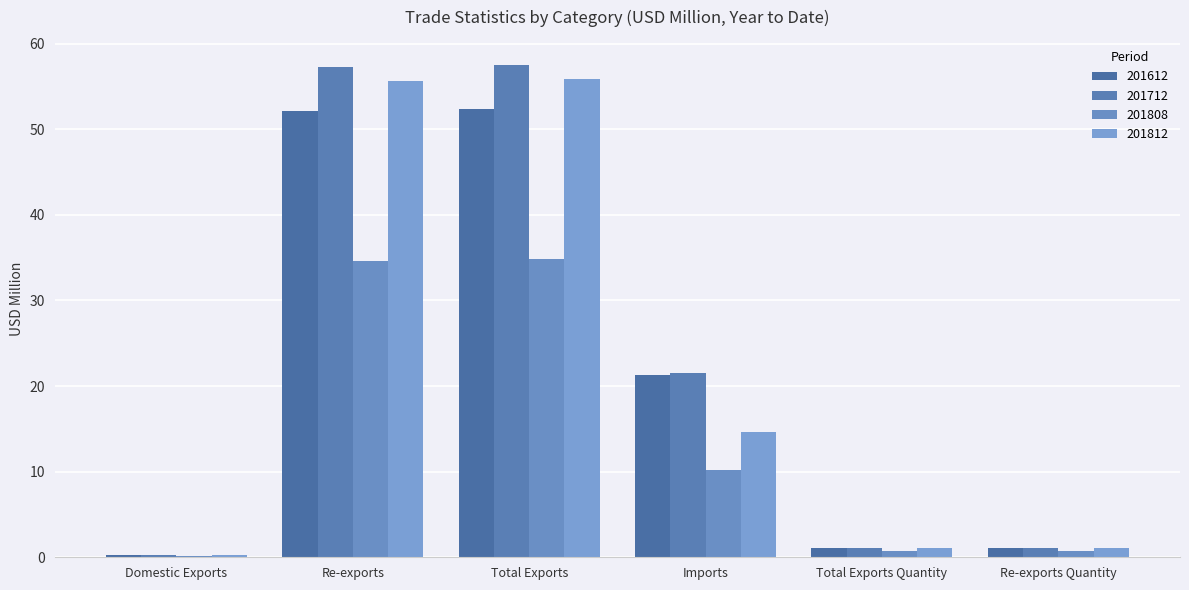

Reading left to right, extract all data points from this chart.

201612: 0.3	52.1	52.4	21.3	1.1	1.1
201712: 0.3	57.3	57.6	21.5	1.1	1.1
201808: 0.2	34.6	34.8	10.2	0.7	0.7
201812: 0.3	55.7	55.9	14.6	1.1	1.1